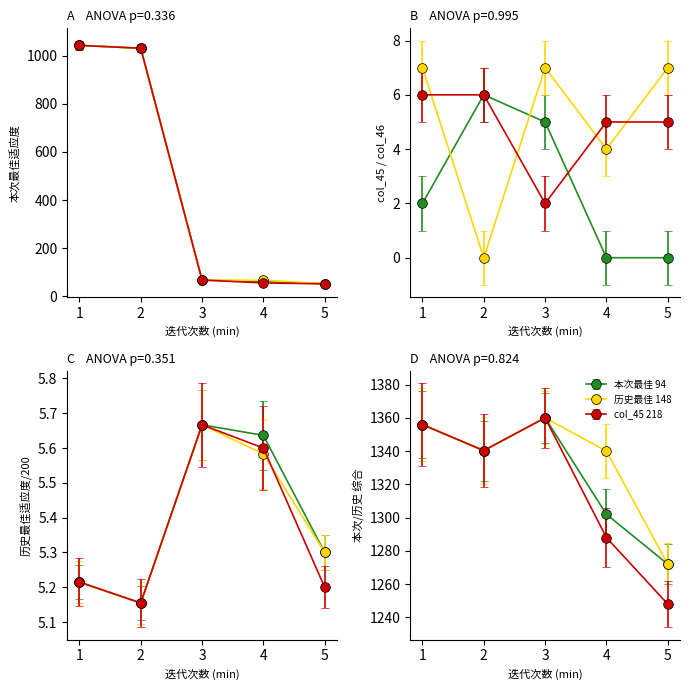

True or false: col_47 and col_46 cross at least once.

True